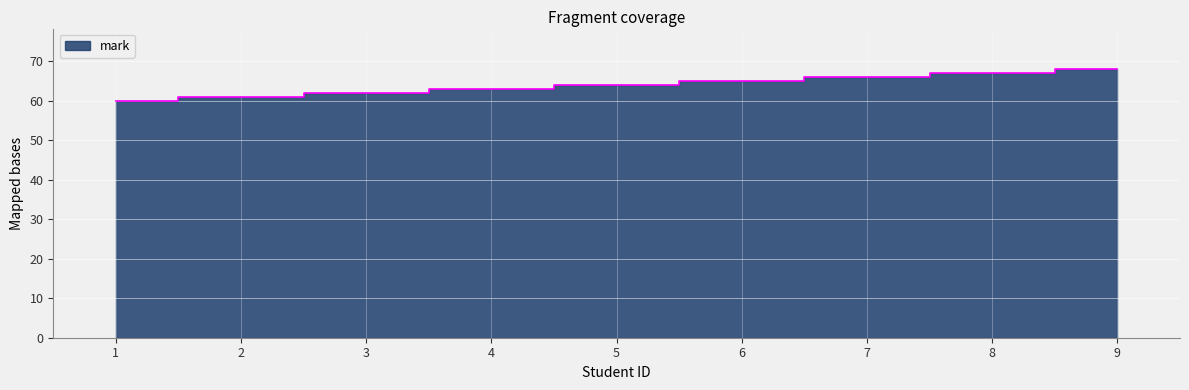

Reading left to right, what are all the values shown in this chart?

1=60	2=61	3=62	4=63	5=64	6=65	7=66	8=67	9=68